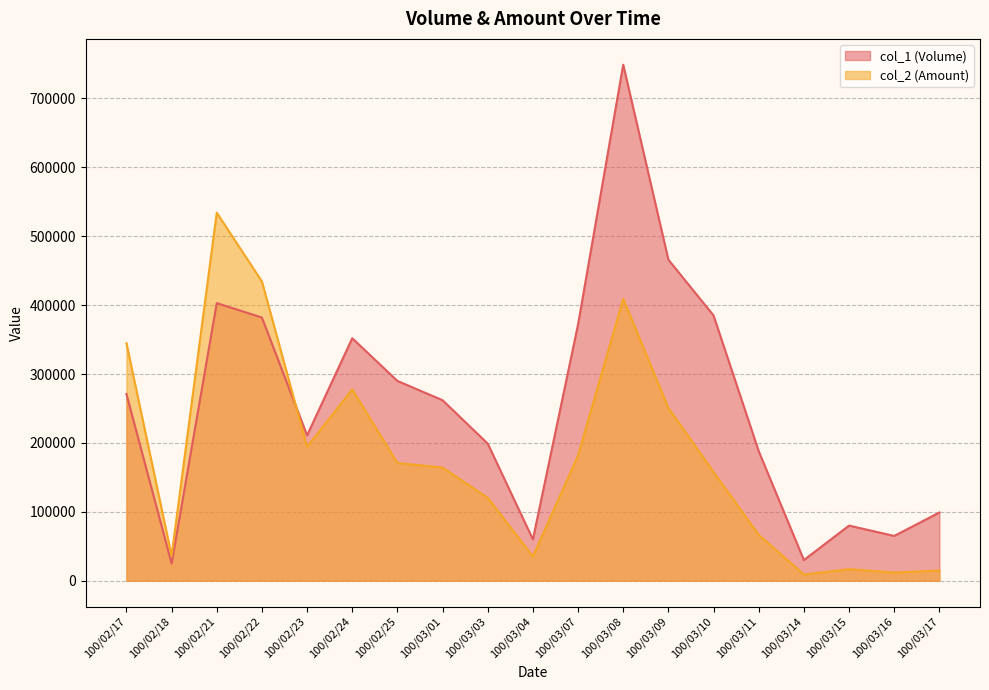

How many lines are shown in the chart?

2